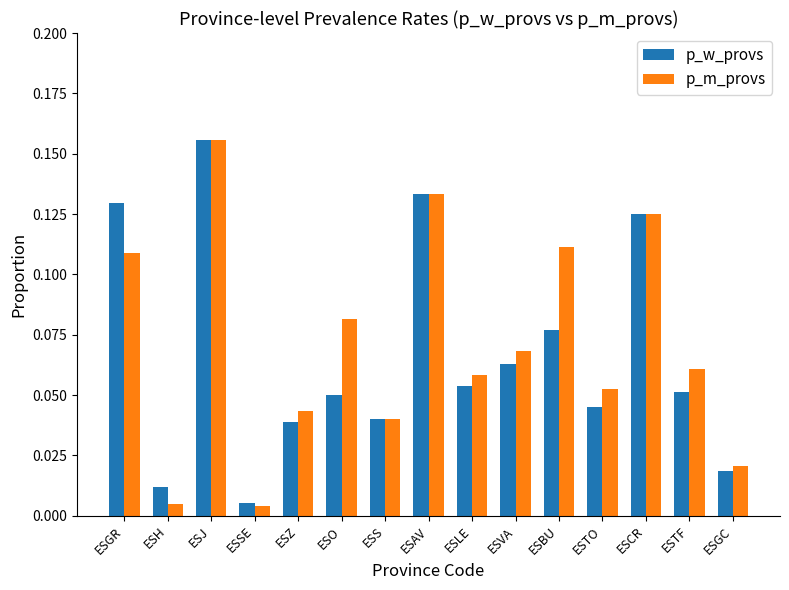

How many bars are there in each group?

2